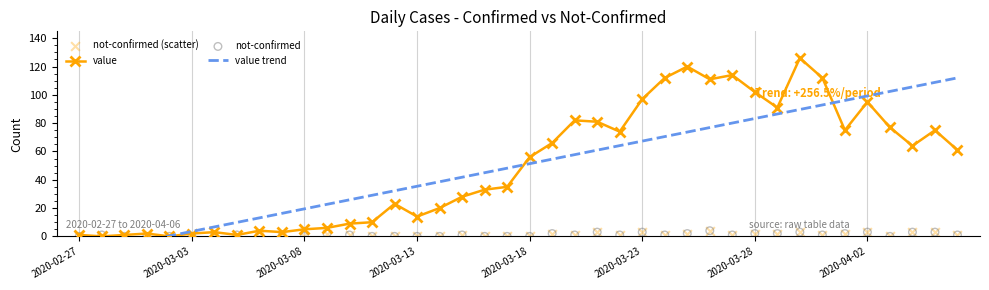

The value series shows 14 at 2020-03-13. True or false?

True